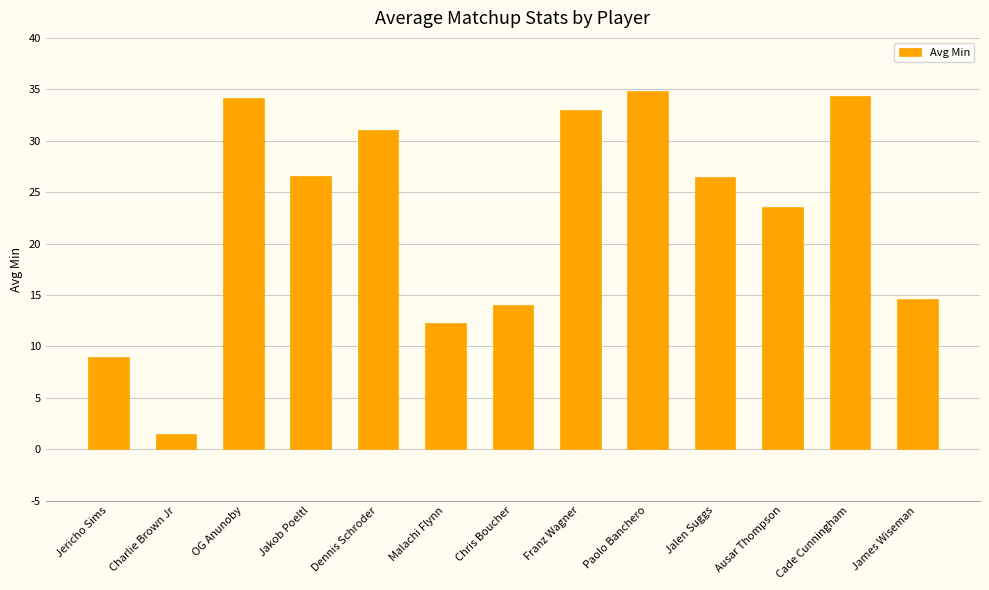

Does the chart contain any negative values?

No